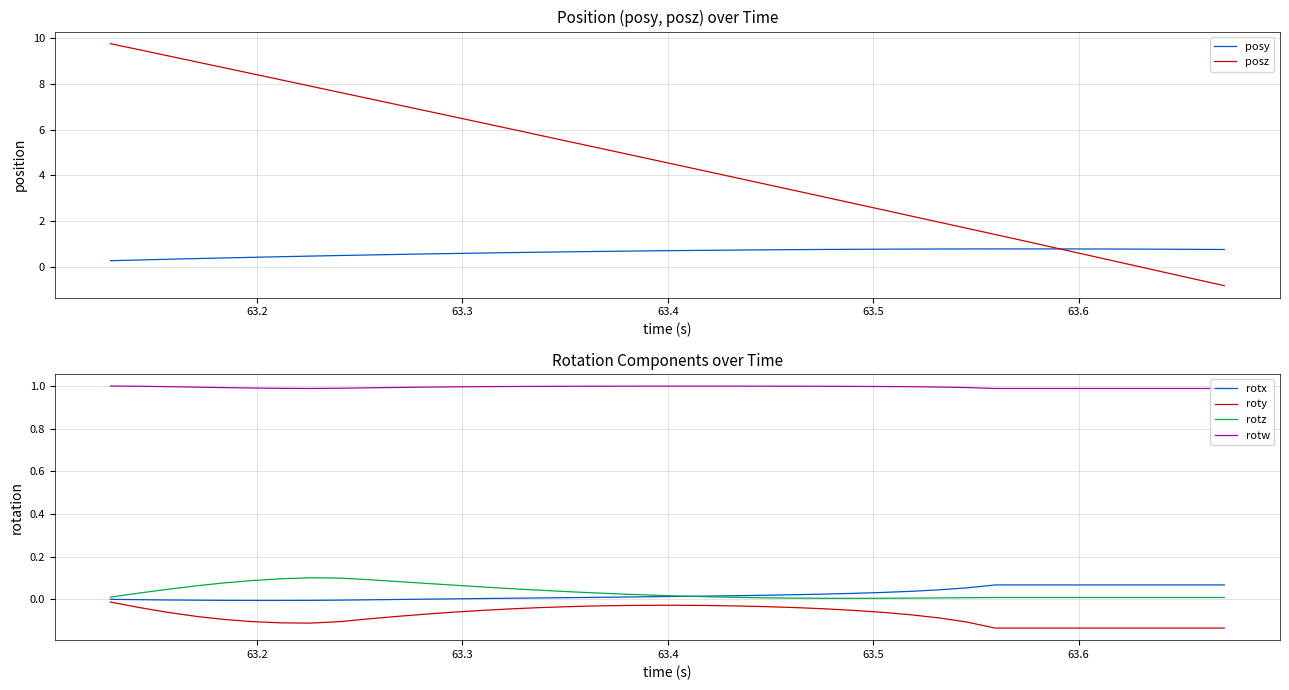

What is the greatest value displayed?

9.8